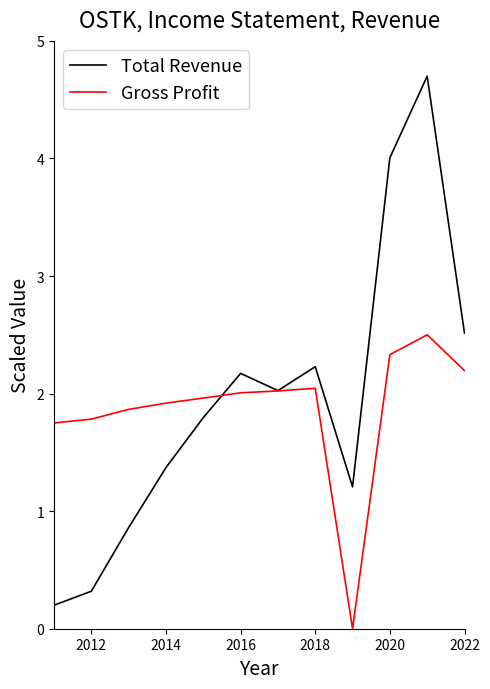

Which series has the largest range (max minus min)?

Total Revenue